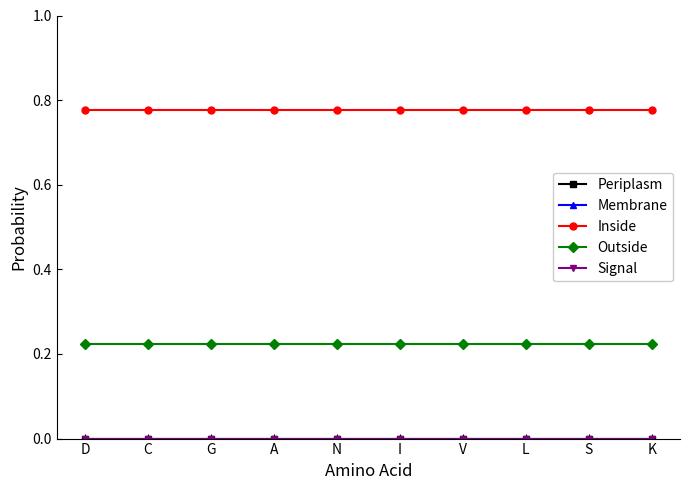

True or false: Inside and Periplasm intersect in this chart.

False